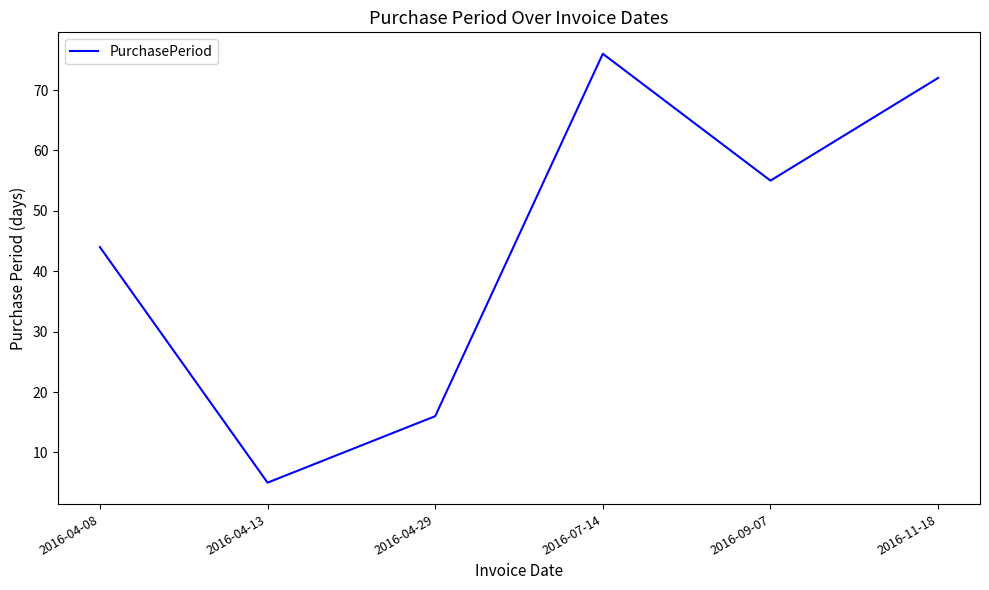

How many lines are shown in the chart?

1